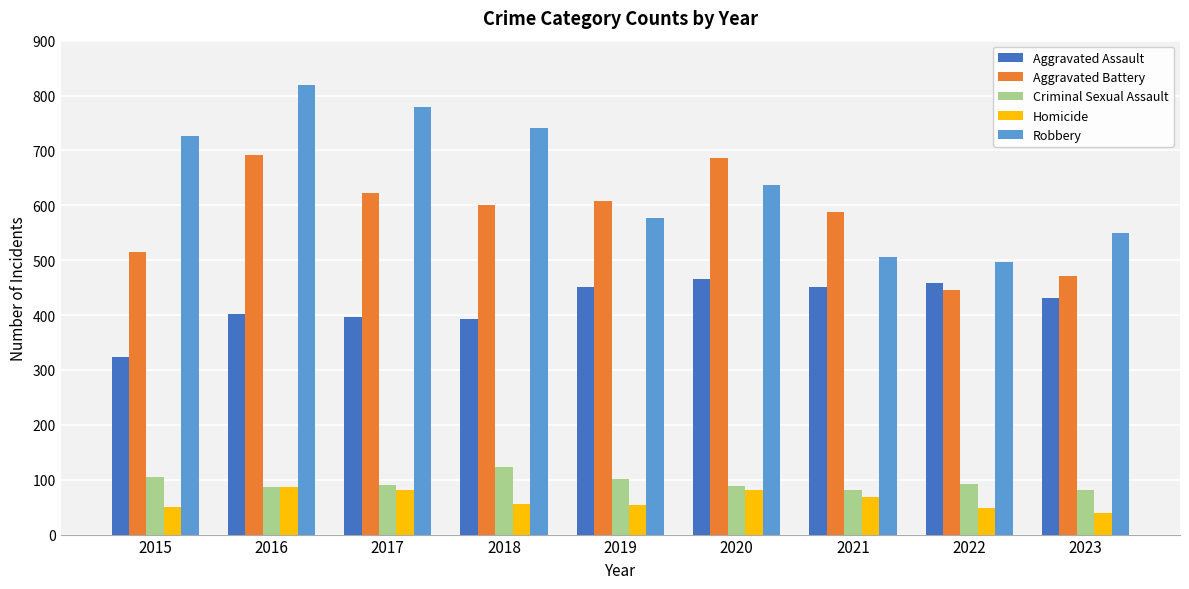

Is it true that Robbery equals 131 at 2020?

False